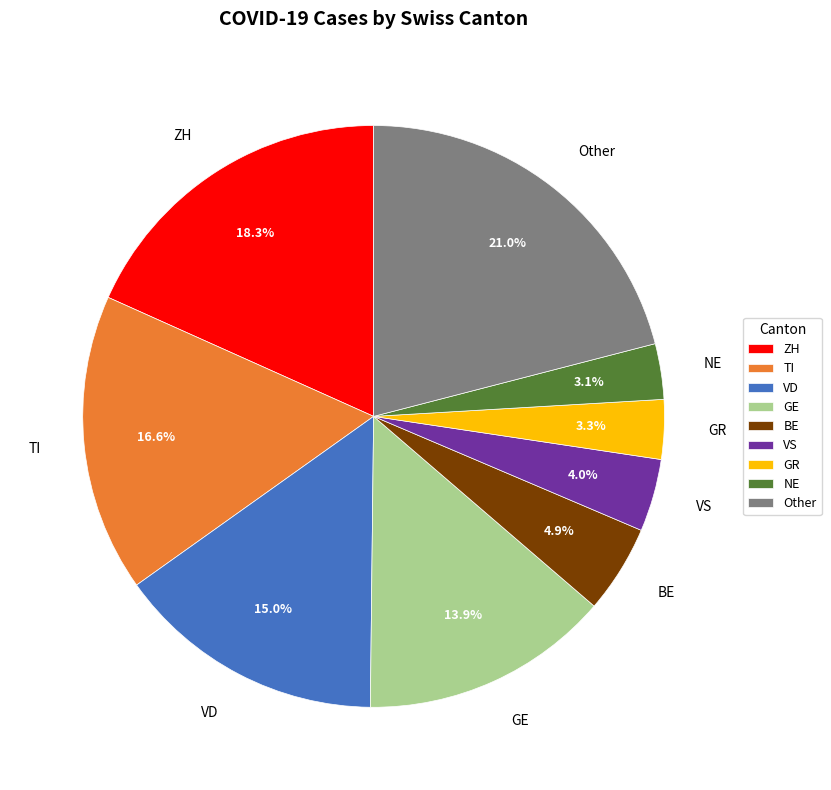

What is the largest slice in the pie chart?

Other